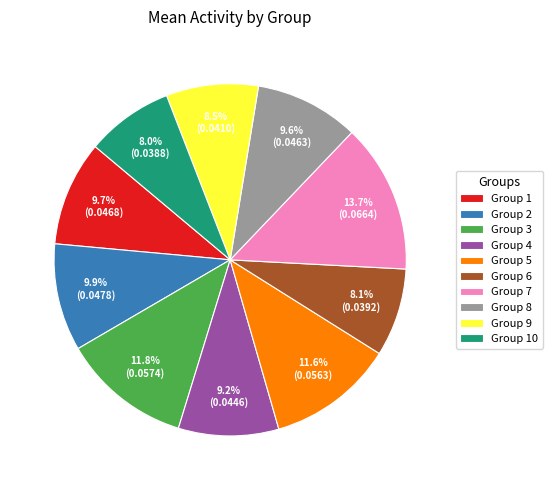

What portion of the pie excludes Group 1?

90.3%